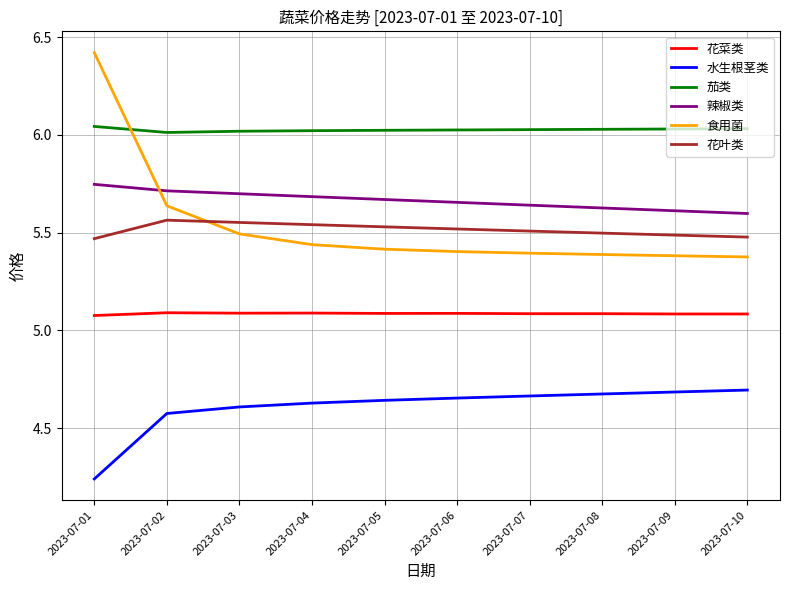

What is the difference between the highest and lowest values at 2023-07-01?

2.2